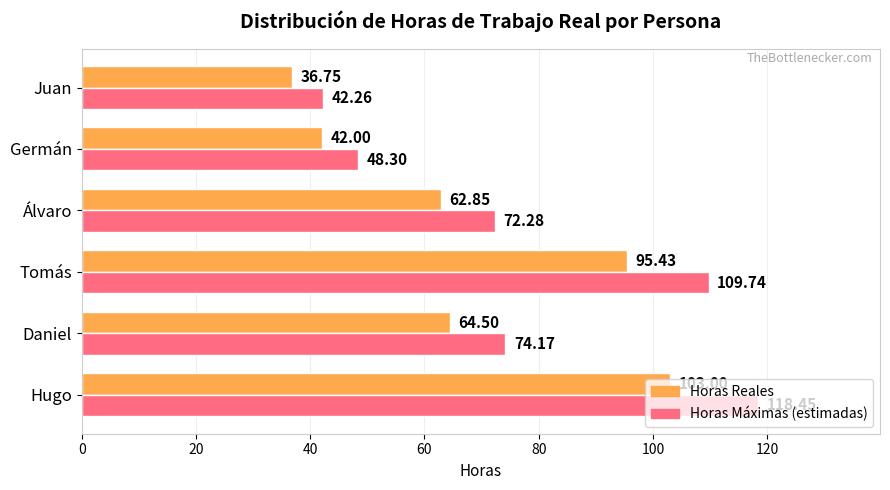

At which category does the chart reach its peak across all series?

Hugo